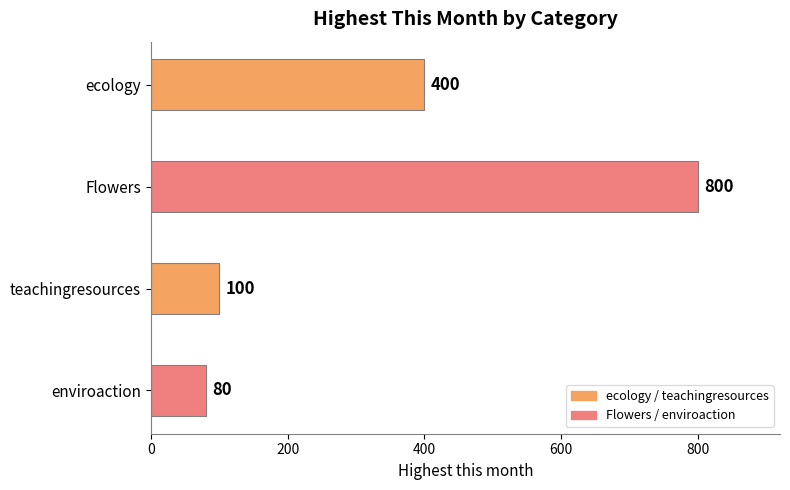

Which label corresponds to the smallest value in the chart?

enviroaction